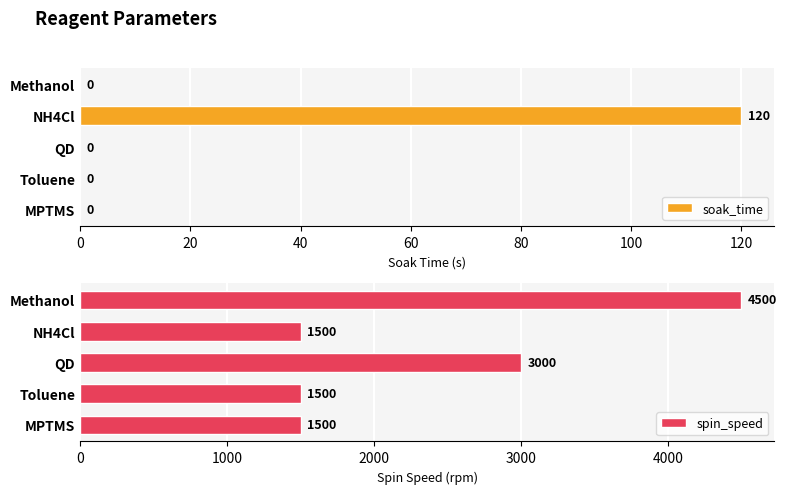

Is it true that soak_time equals 0 at MPTMS?

True